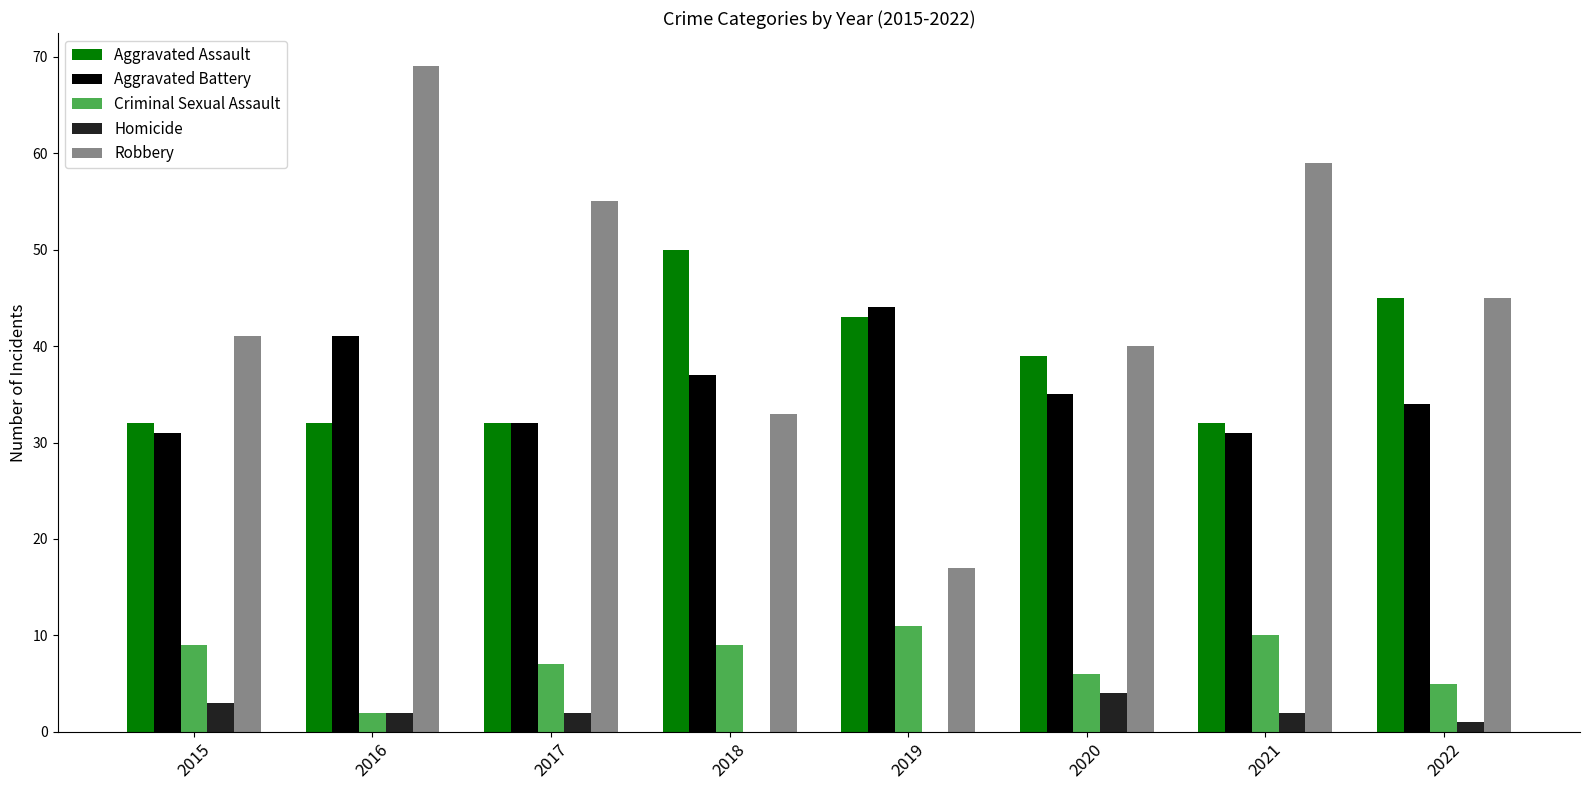

Reading left to right, extract all data points from this chart.

Aggravated Assault: 2015=32	2016=32	2017=32	2018=50	2019=43	2020=39	2021=32	2022=45
Aggravated Battery: 2015=31	2016=41	2017=32	2018=37	2019=44	2020=35	2021=31	2022=34
Criminal Sexual Assault: 2015=9	2016=2	2017=7	2018=9	2019=11	2020=6	2021=10	2022=5
Homicide: 2015=3	2016=2	2017=2	2018=0	2019=0	2020=4	2021=2	2022=1
Robbery: 2015=41	2016=69	2017=55	2018=33	2019=17	2020=40	2021=59	2022=45